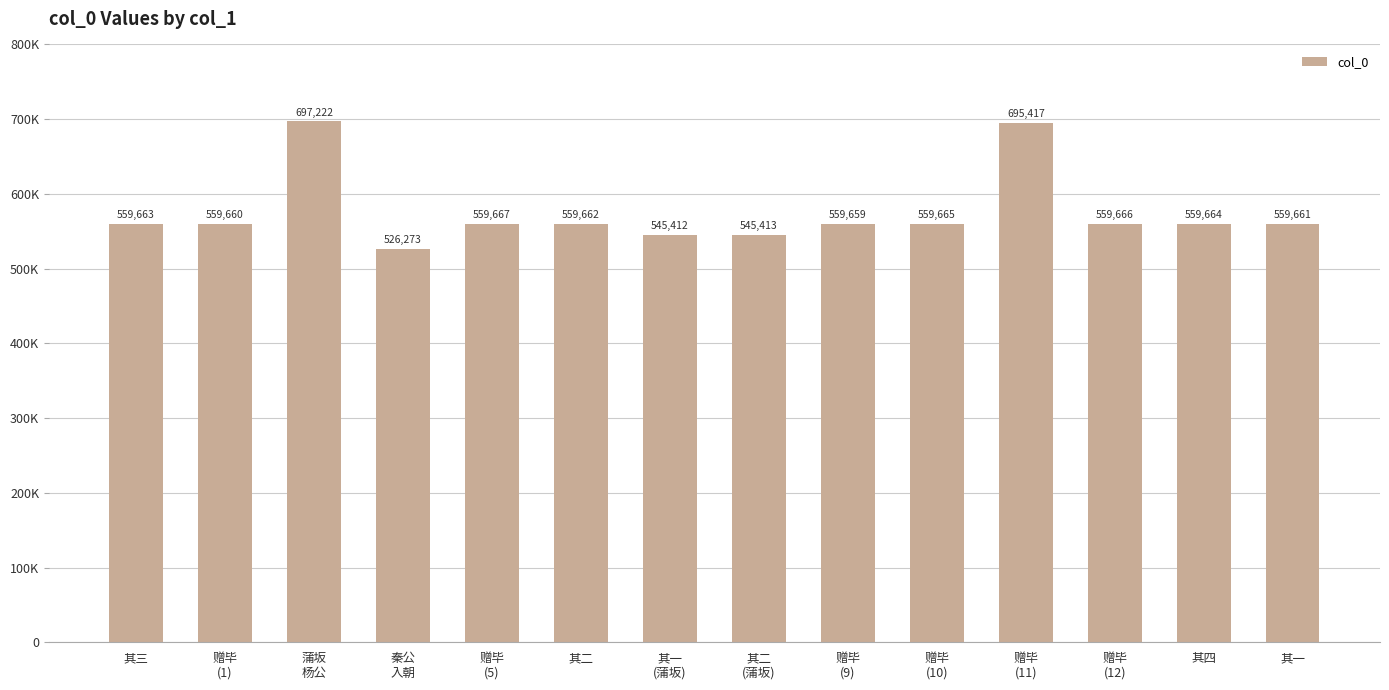

Which category has the lowest value across all series?

秦公
入朝